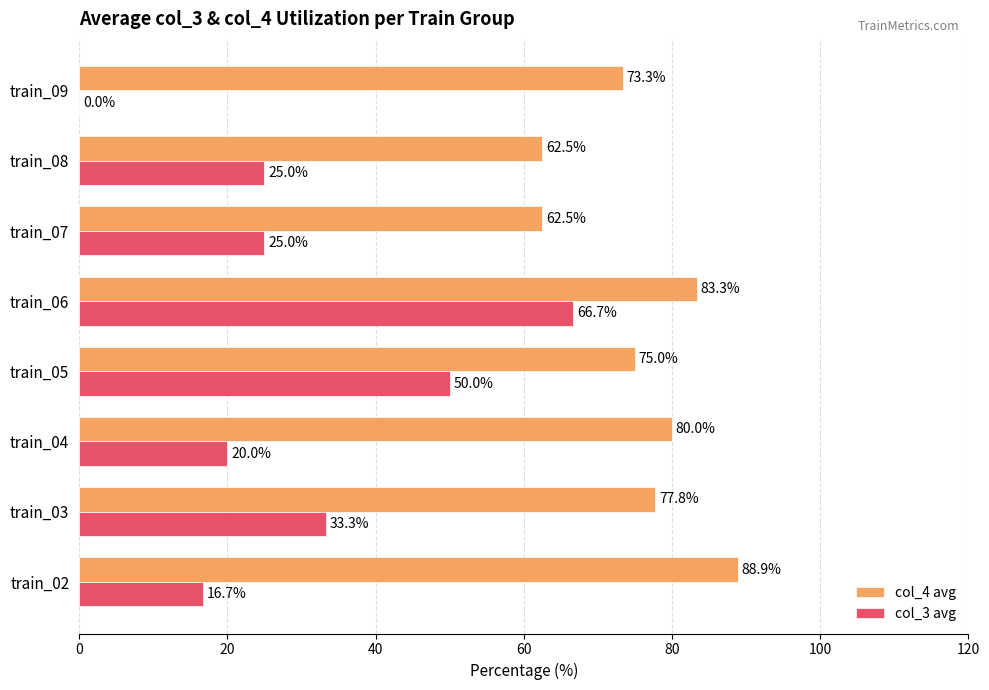

What are all the series names shown in the legend?

col_4 avg, col_3 avg